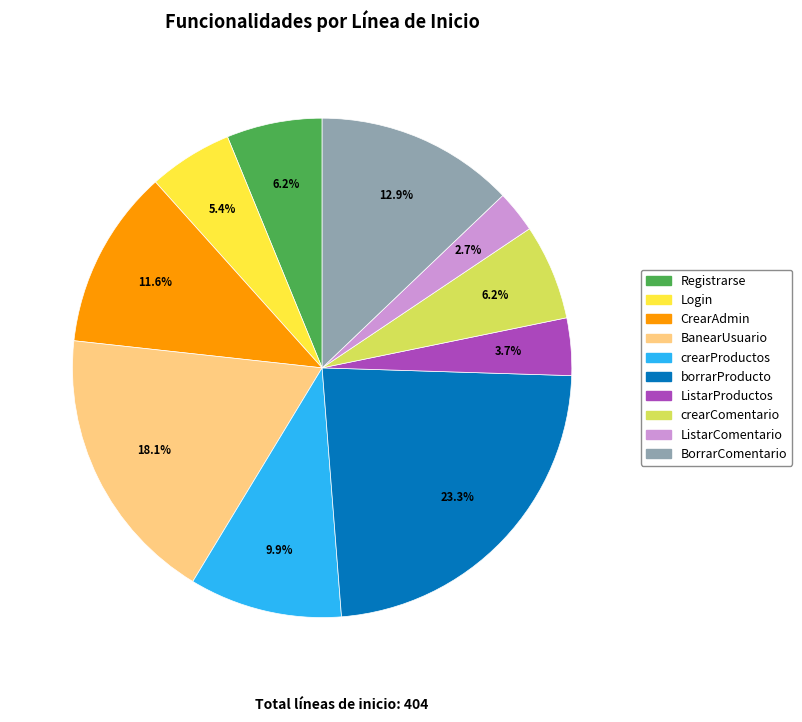

Which category has the biggest portion of the pie?

borrarProducto